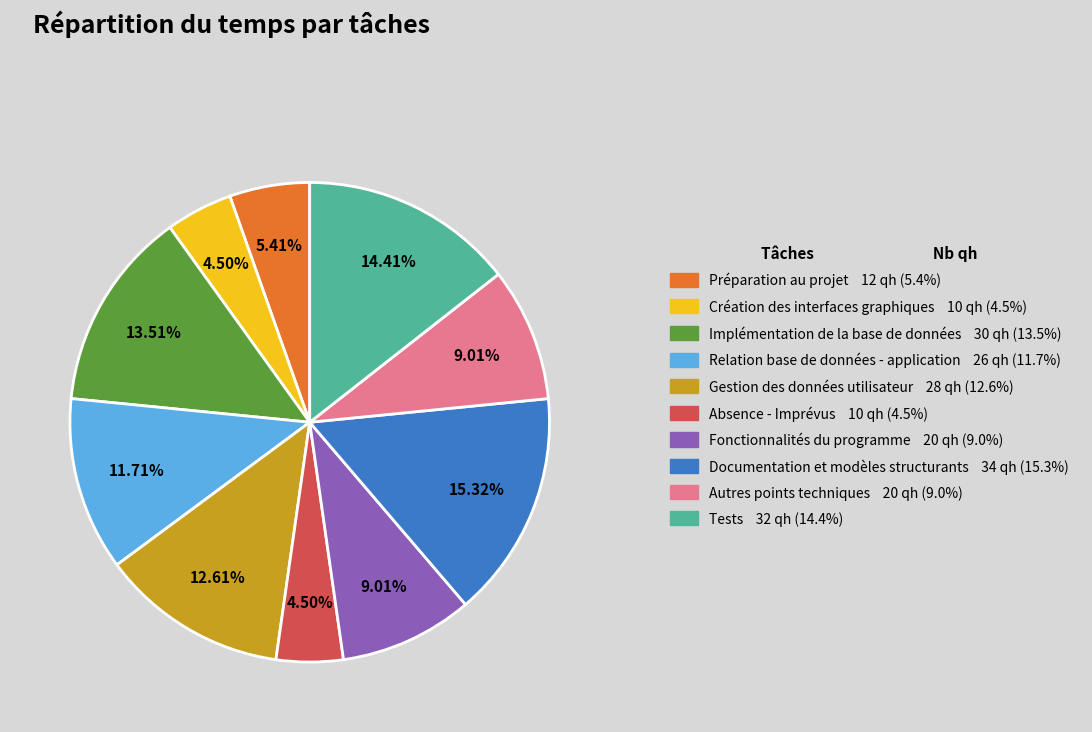

Is Autres points techniques 20 qh (9.0%) the majority of the pie?

No